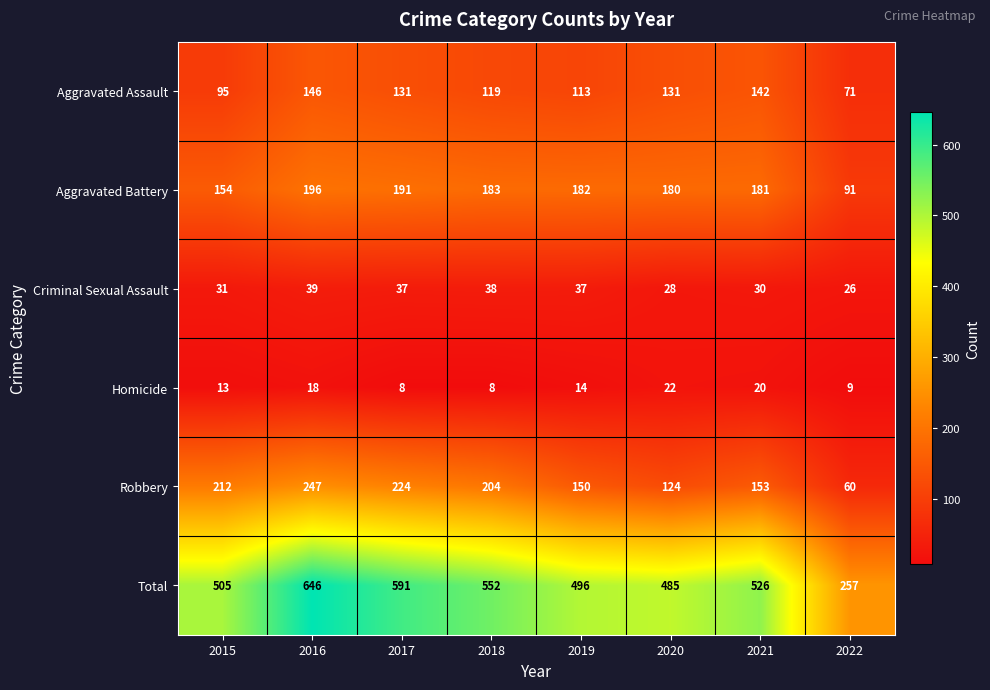

What is the difference between the Aggravated Battery values at 2017 and 2020?

11